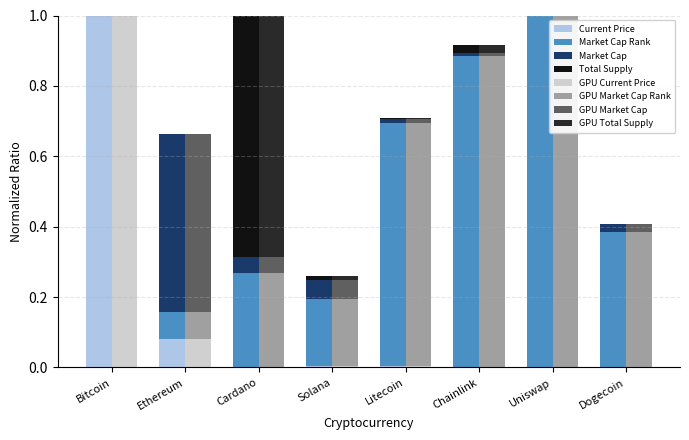

What is the sum of all current_price values?

1.1